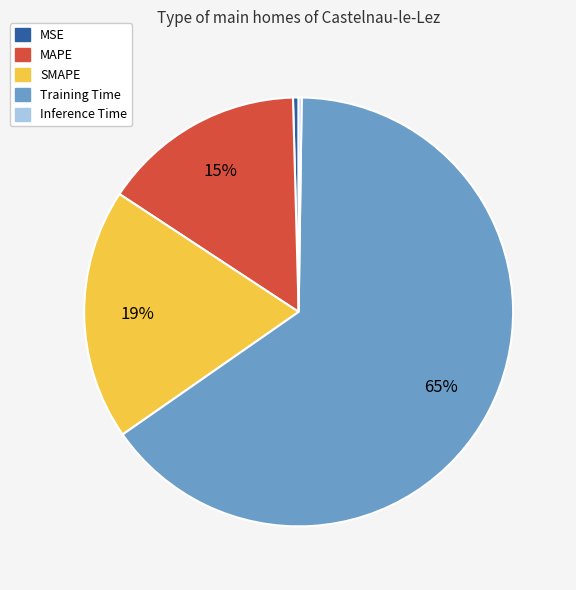

True or false: SMAPE accounts for 28% of the total.

False